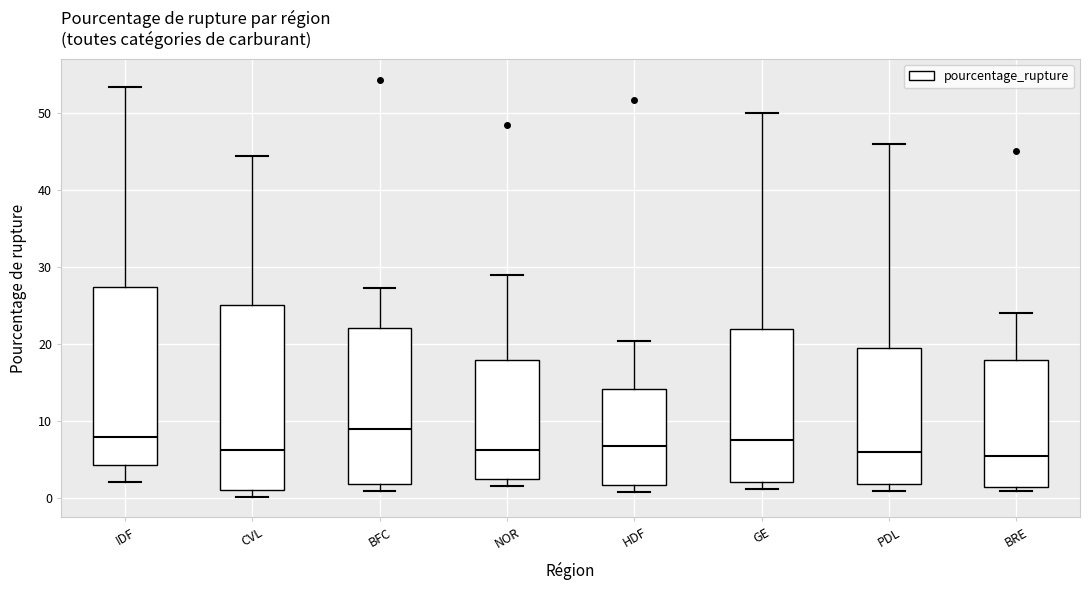

Which box has the highest median line?

BFC